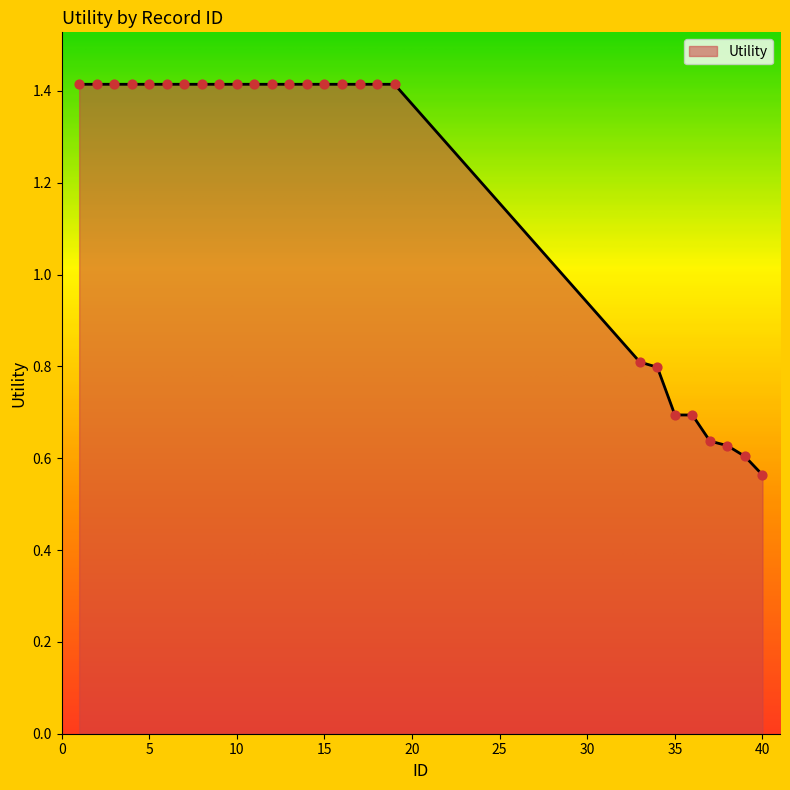

What is the difference between the maximum and minimum values?

0.9